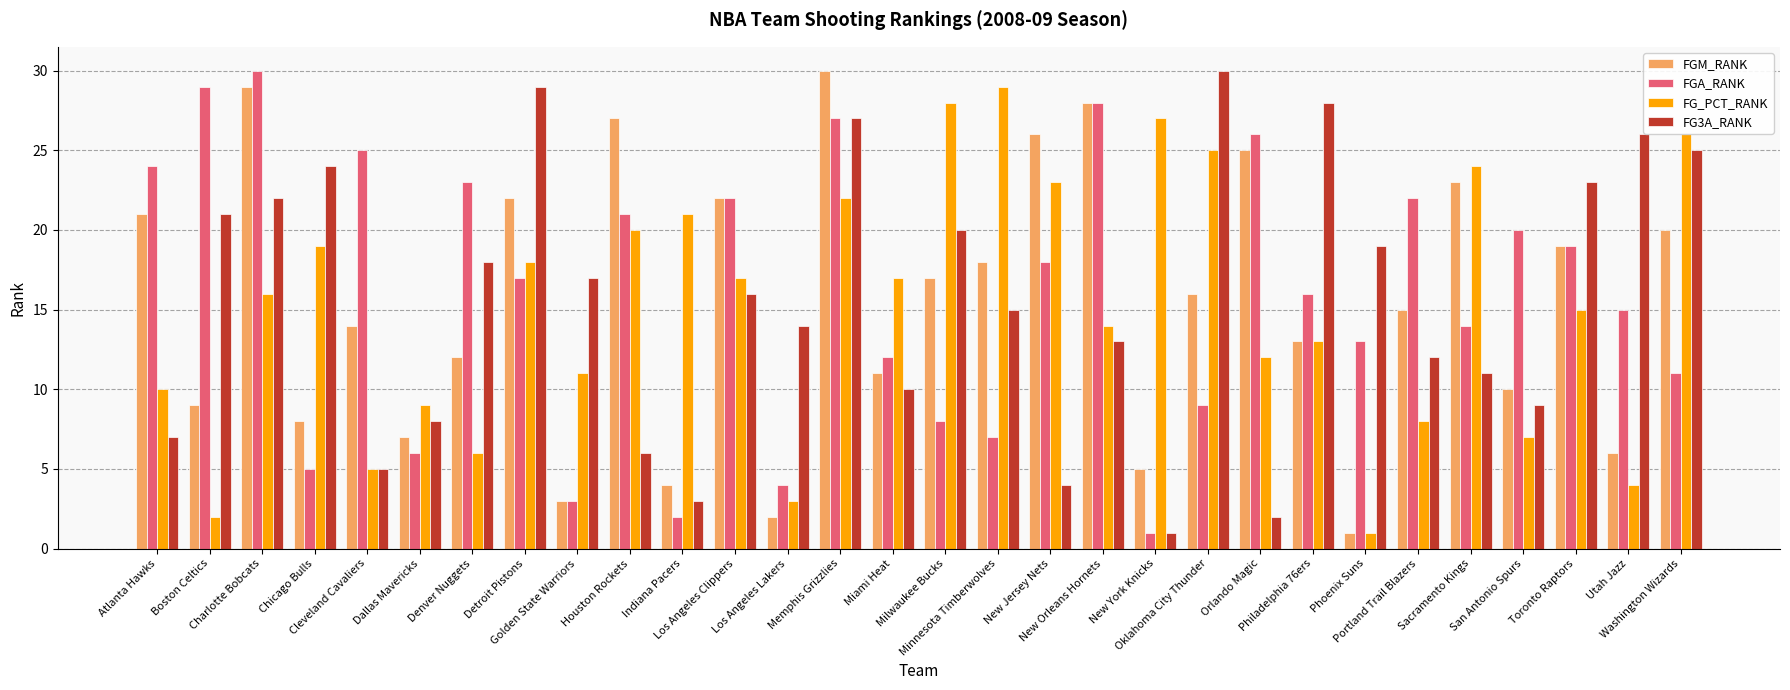

What is the maximum value shown in the chart?

30